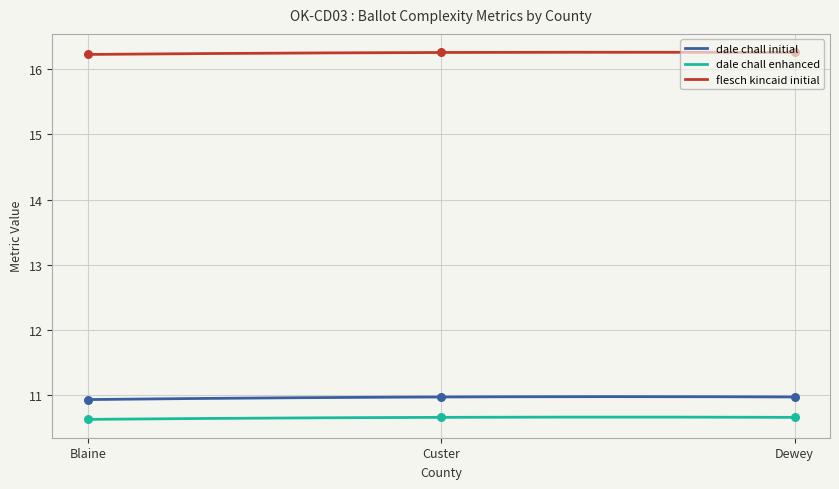

What is the total value across all series at Dewey?

37.9